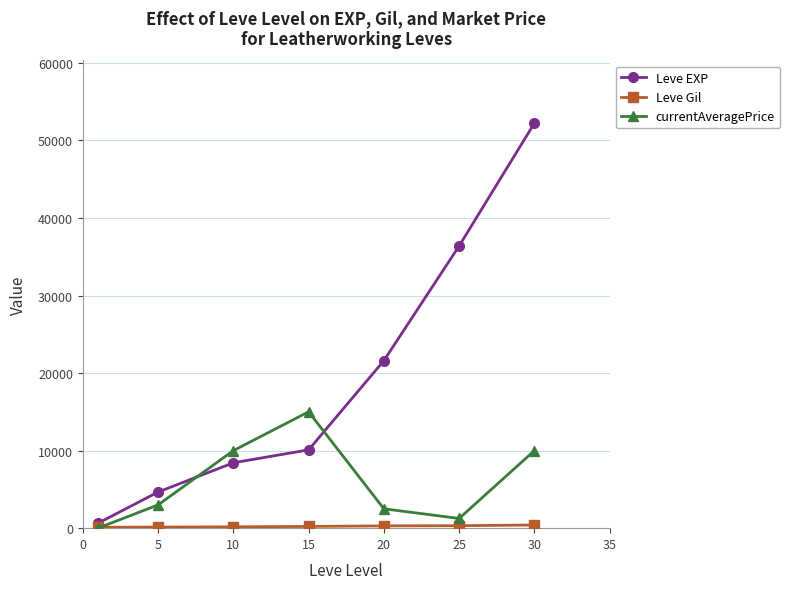

Which series has the widest spread of values?

Leve EXP